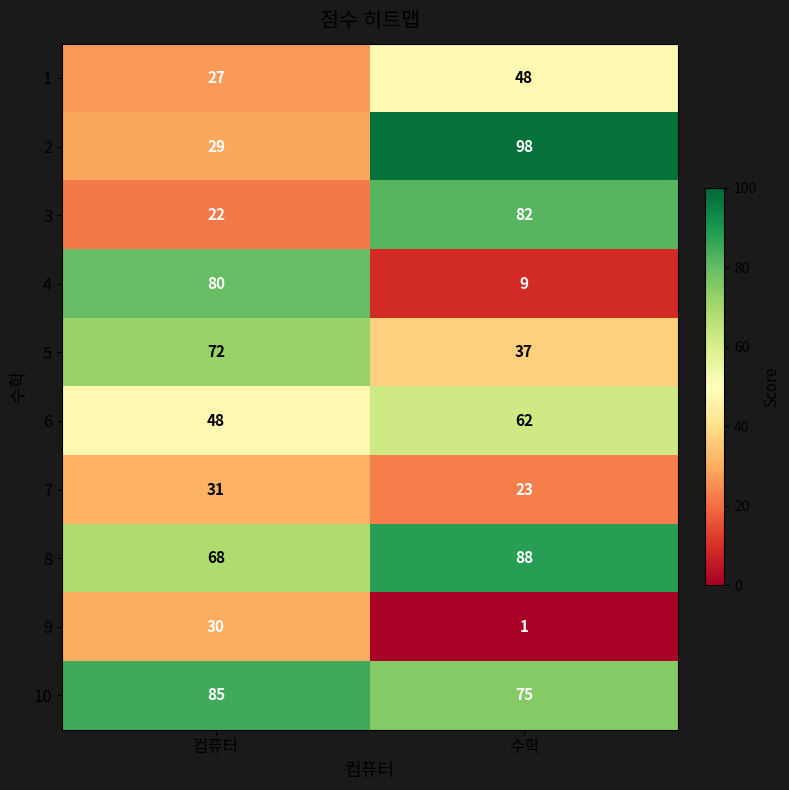

What is the difference between the 7 values at 컴퓨터 and 수학?

8